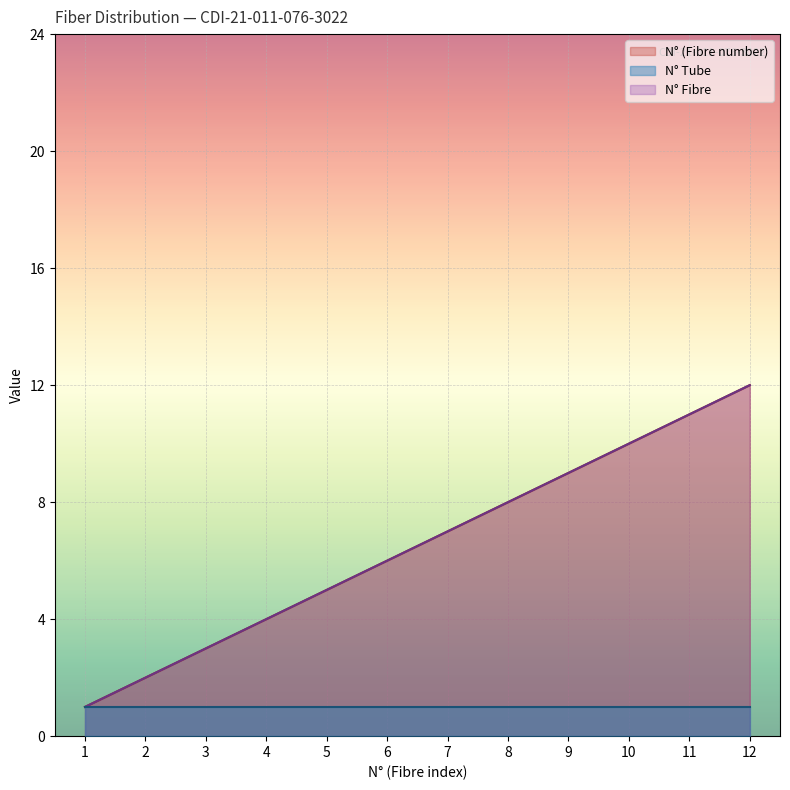

How many data points in N° Fibre are above 7?

5